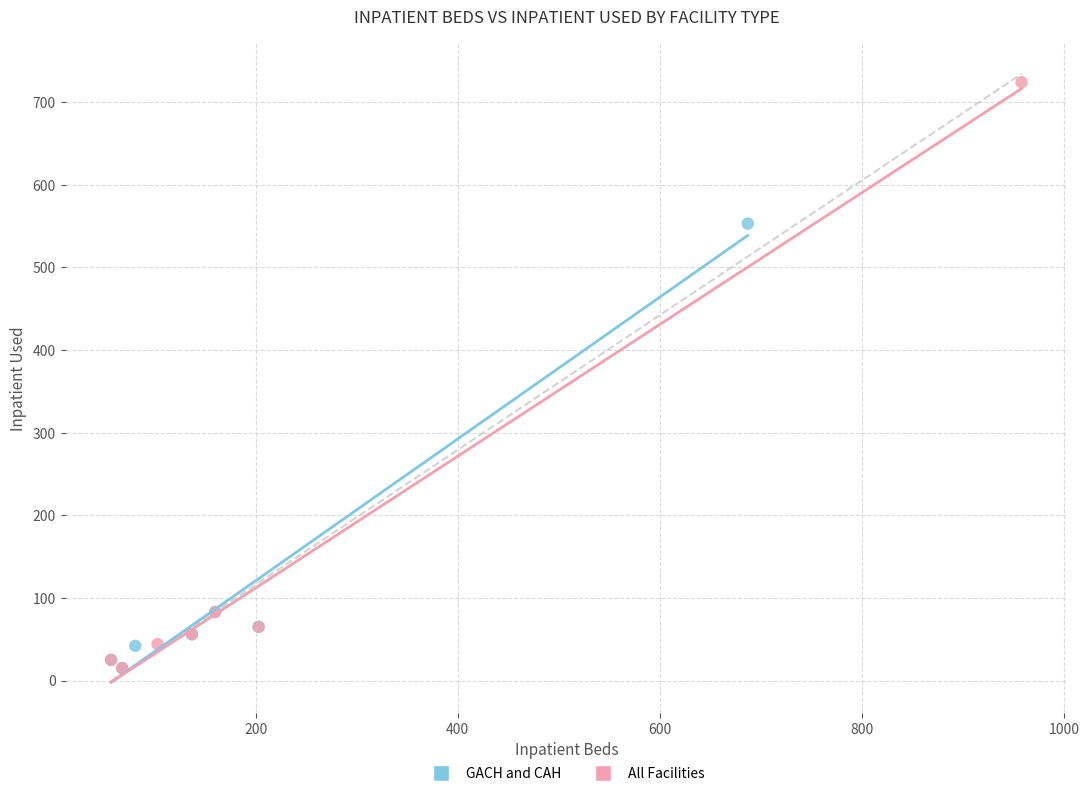

Which series has the widest spread of Y values?

All Facilities